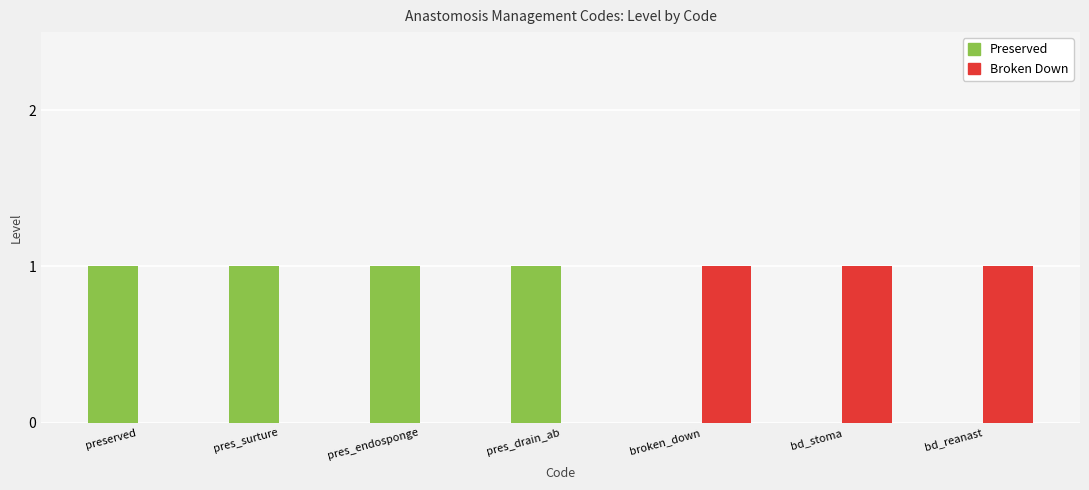

Is the value of Broken Down at bd_reanast greater than the value of Preserved at bd_reanast?

Yes